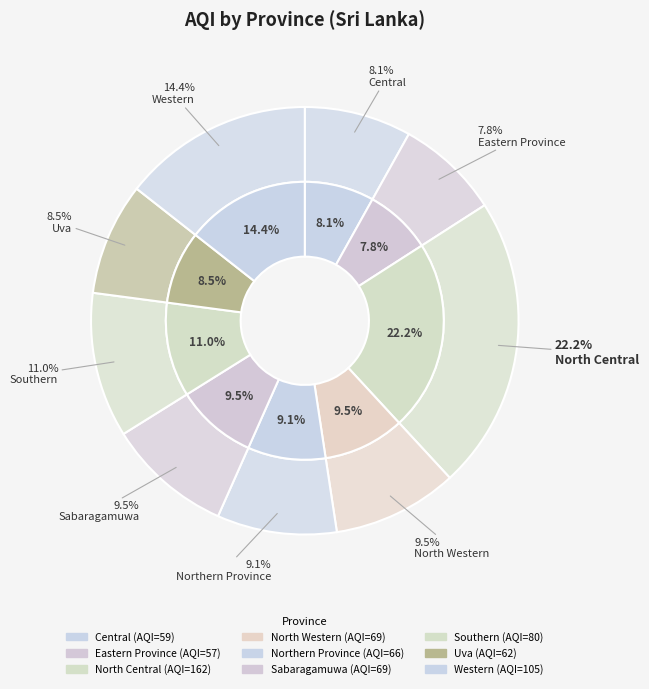

What is the ratio of the value at Northern Province to the value at Western?

0.6